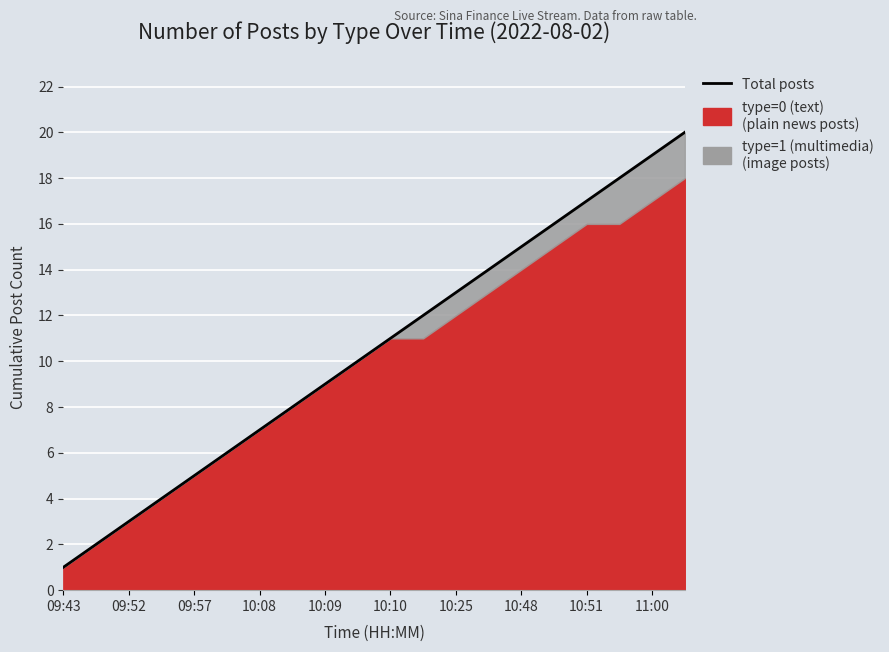

What is the value of the 10th point from the left?

10